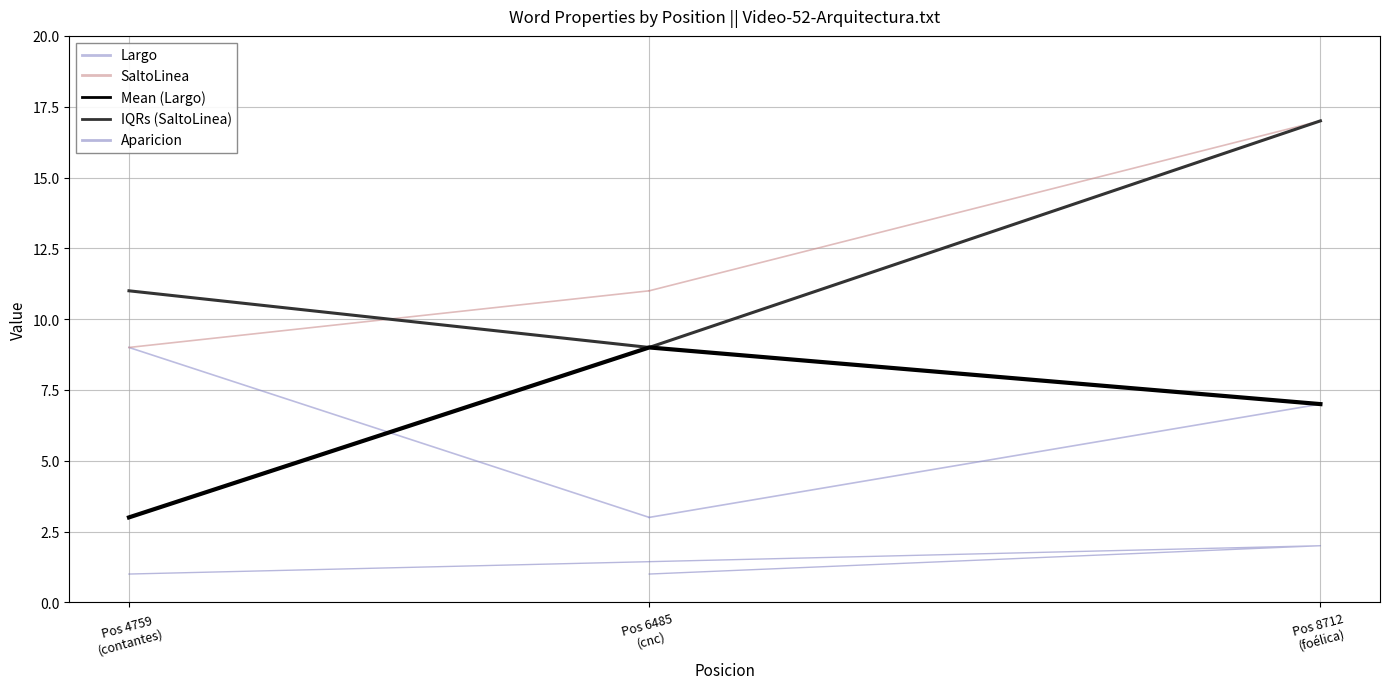

Reading left to right, extract all data points from this chart.

Largo: 6485=3	8712=7	4759=9
SaltoLinea: 6485=11	8712=17	4759=9
Aparicion: 6485=1	8712=2	4759=1